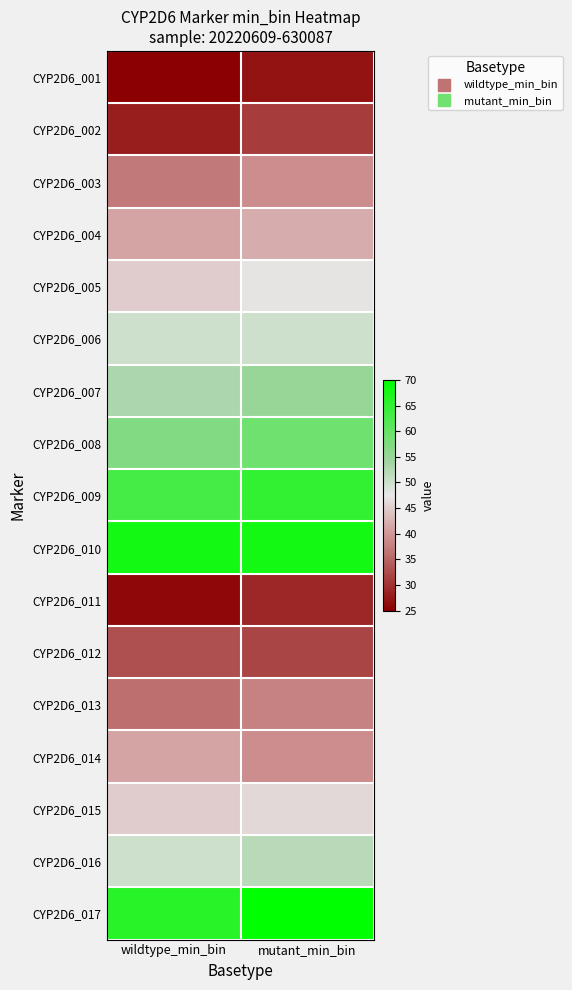

What is the difference between the highest and lowest values at mutant_min_bin?

43